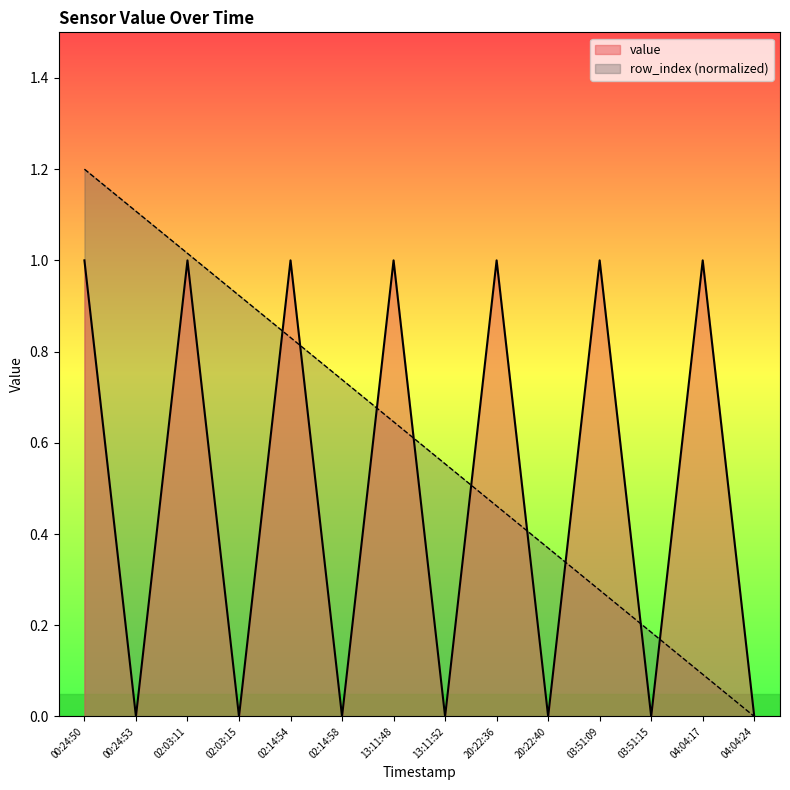

What is the approximate value of value at 03:51:09?

1.0